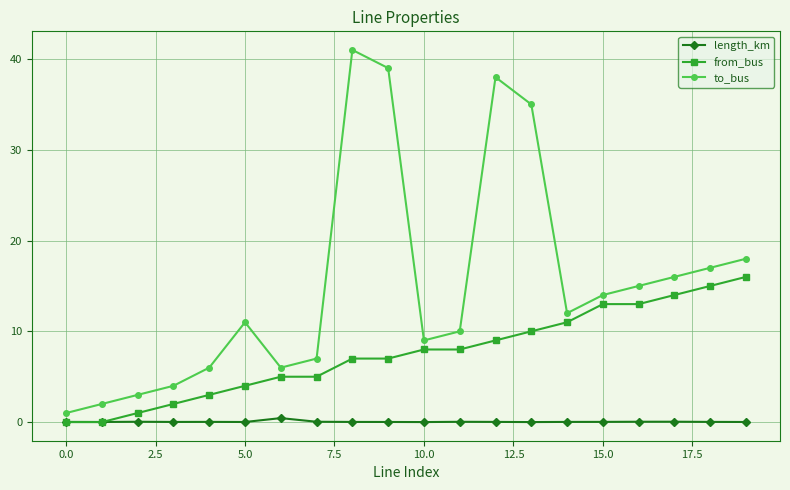

What are all the series names shown in the legend?

length_km, from_bus, to_bus